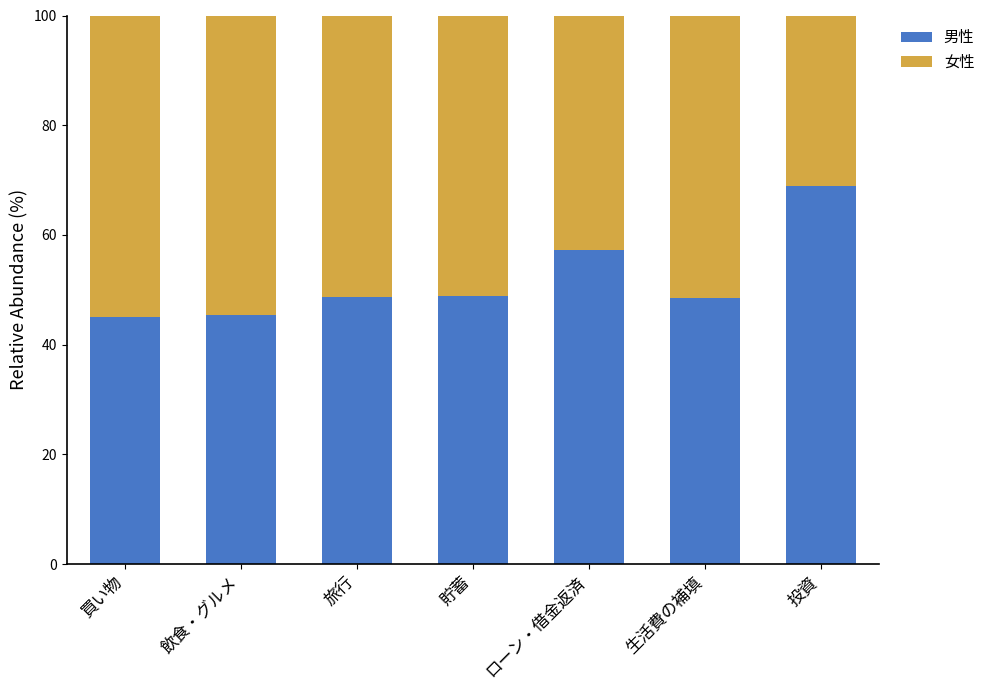

Which category has the highest value in the 男性 series?

投資